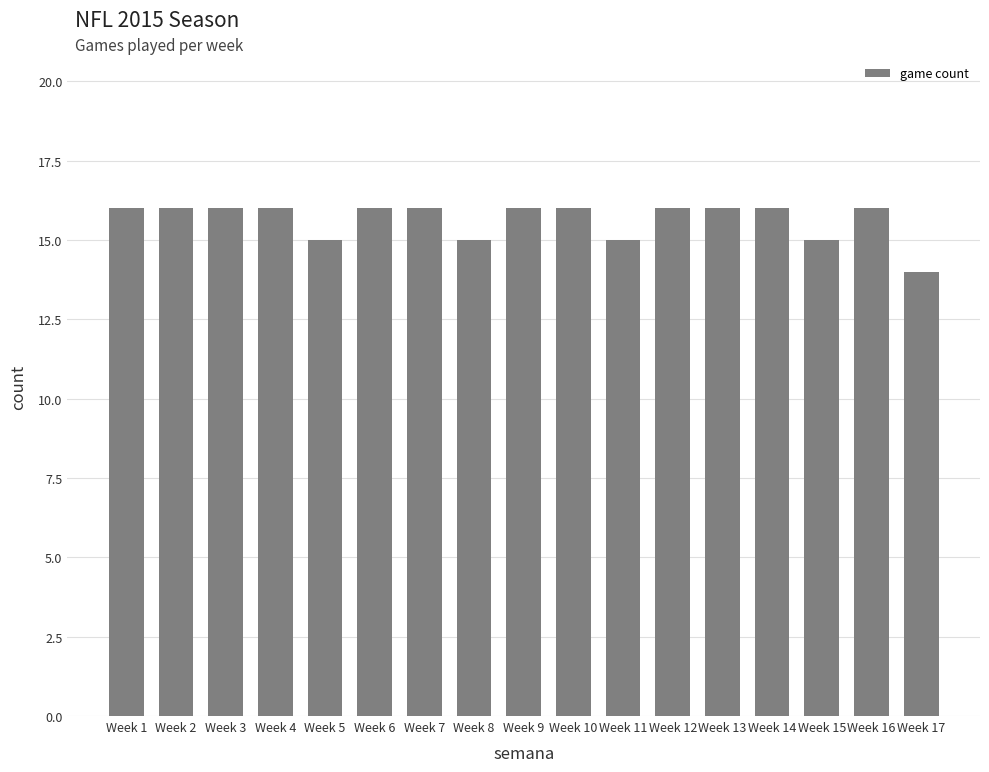

What is the maximum value shown in the chart?

16